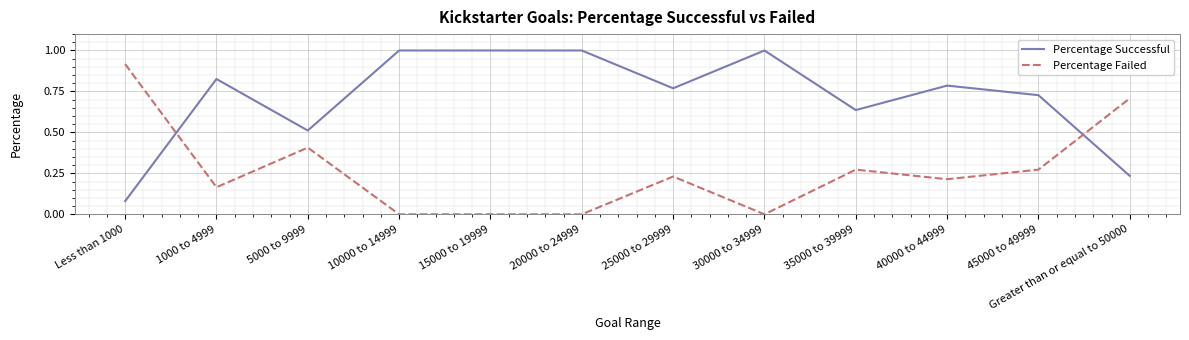

Which series has the largest total across all categories?

Percentage Successful